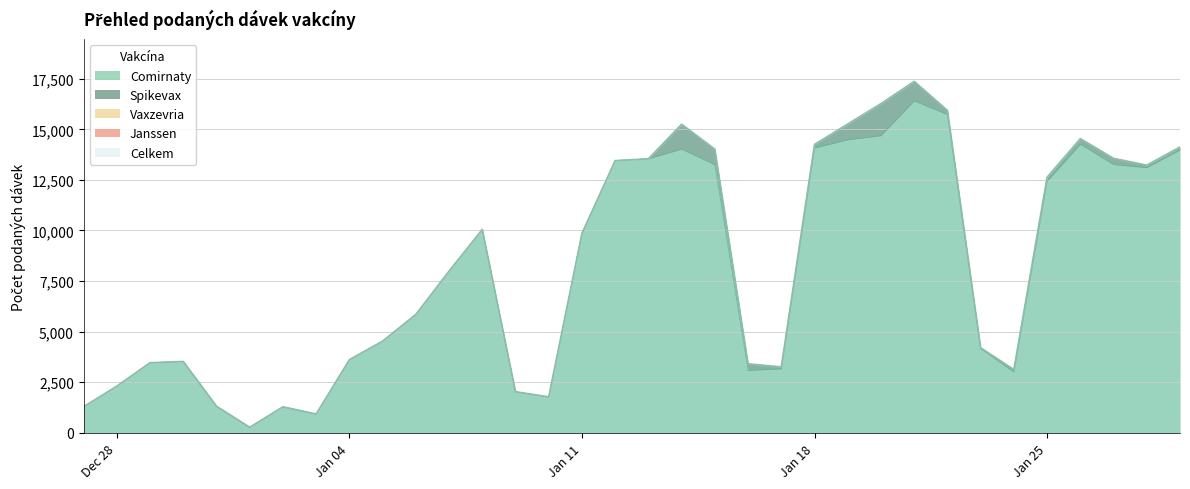

True or false: Celkem has a value of 9639 at 29.01.2021.

False